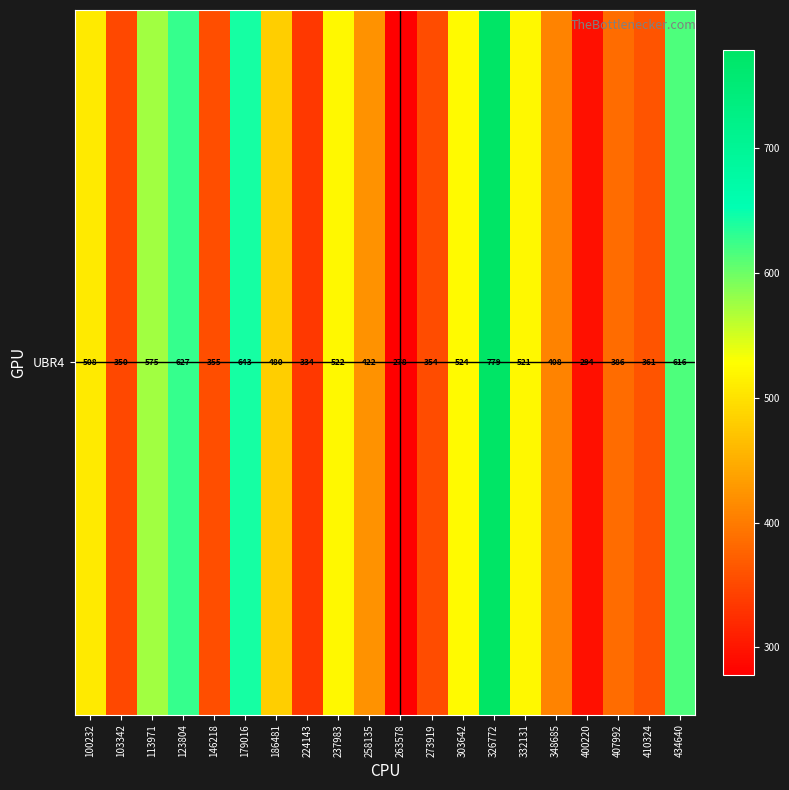

Rank the categories by value from highest to lowest.

326772, 179016, 123804, 434640, 113971, 303642, 237983, 332131, 100232, 186481, 258135, 348685, 407992, 410324, 146218, 273919, 103342, 224143, 400220, 263578